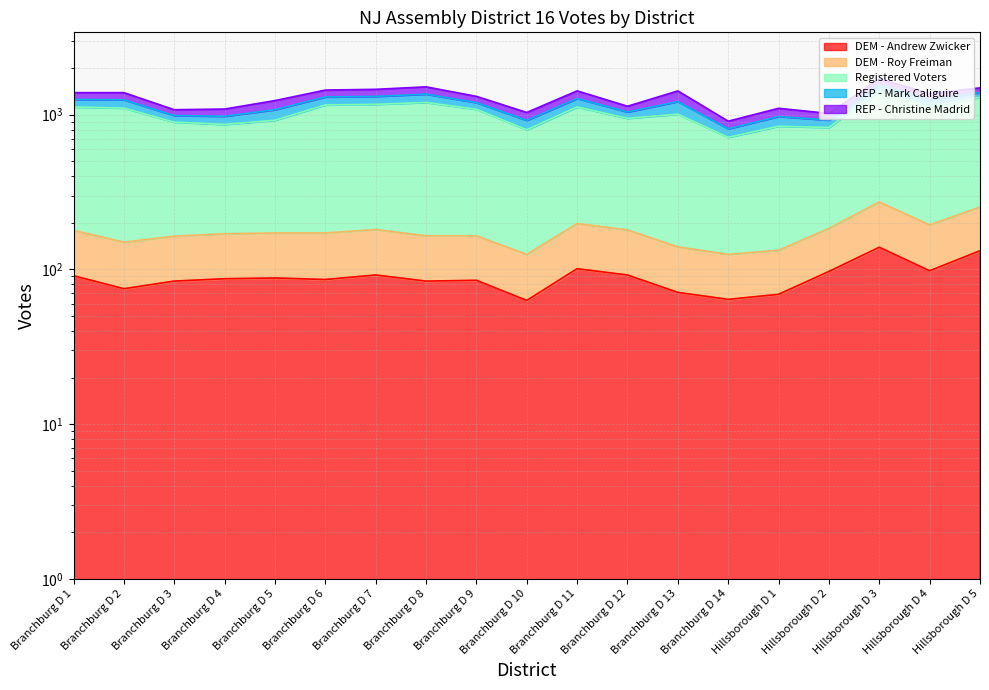

At which category does Registered Voters reach its first local valley?

Branchburg D 4